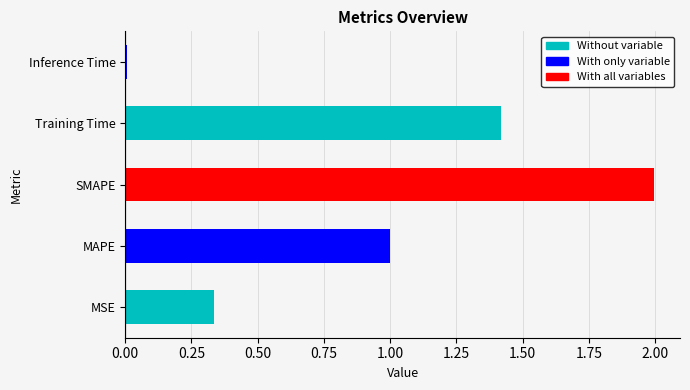

Which category has the highest value across all series?

SMAPE